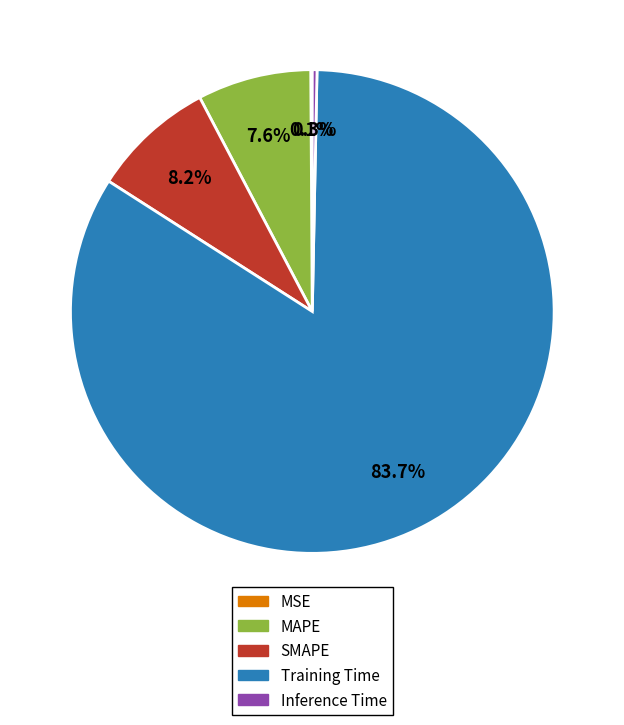

Between MAPE and Inference Time, which is larger?

MAPE